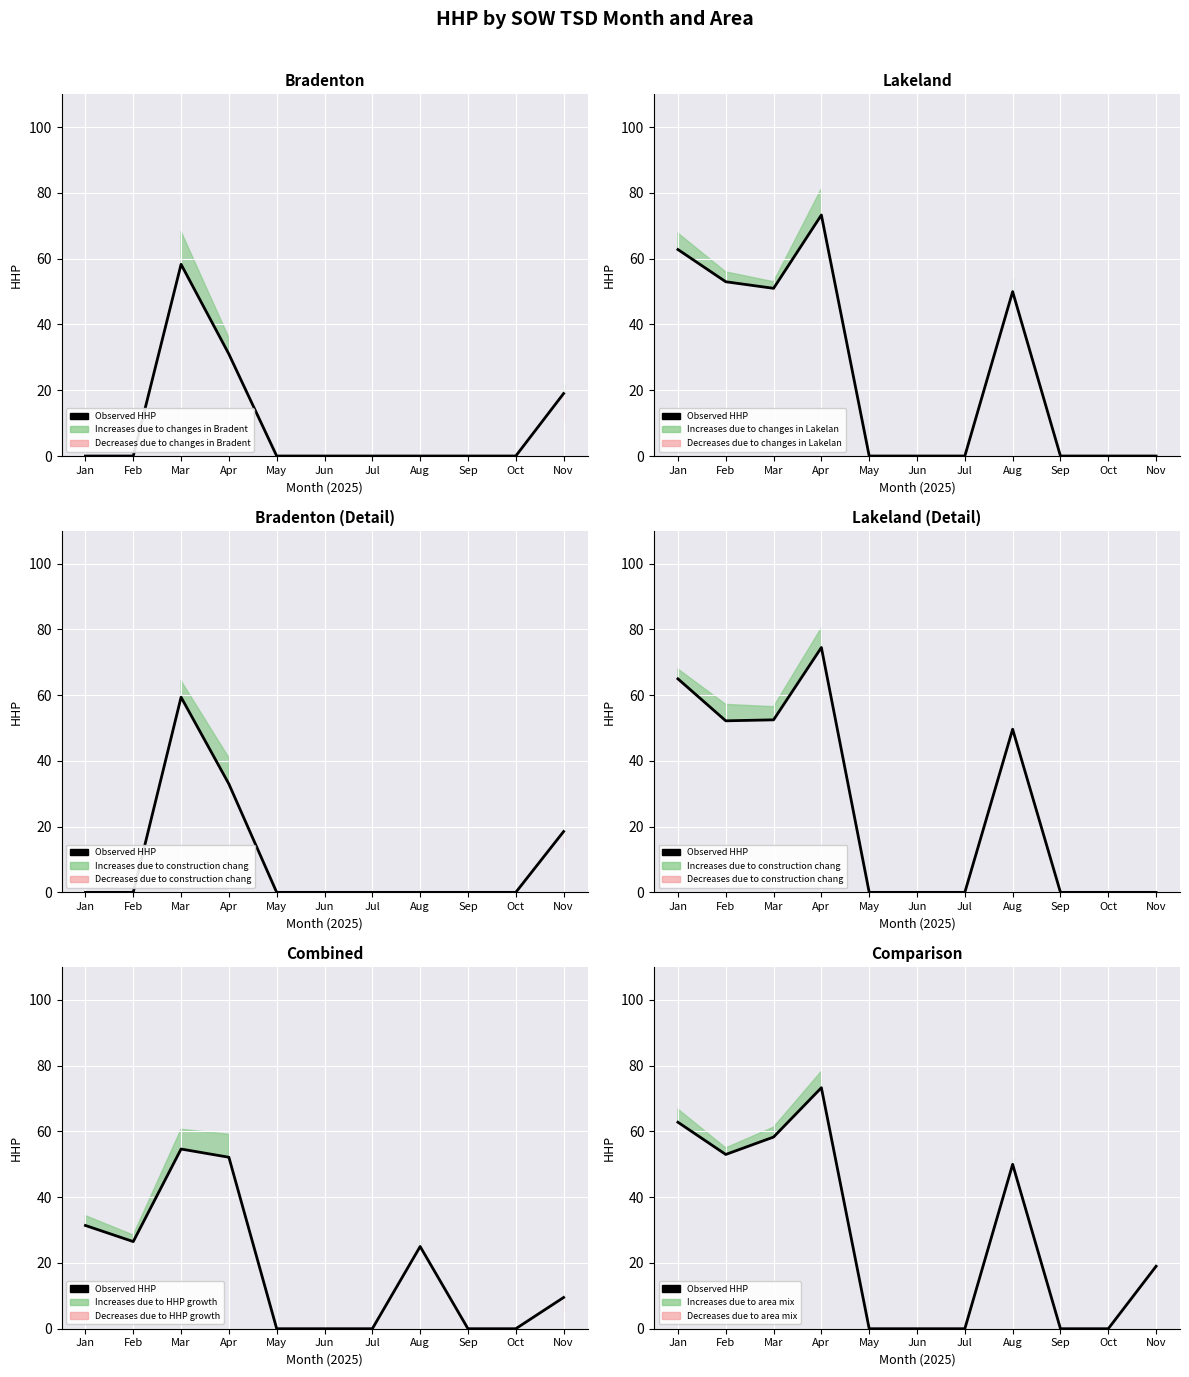

At which category does the chart reach its peak across all series?

Apr